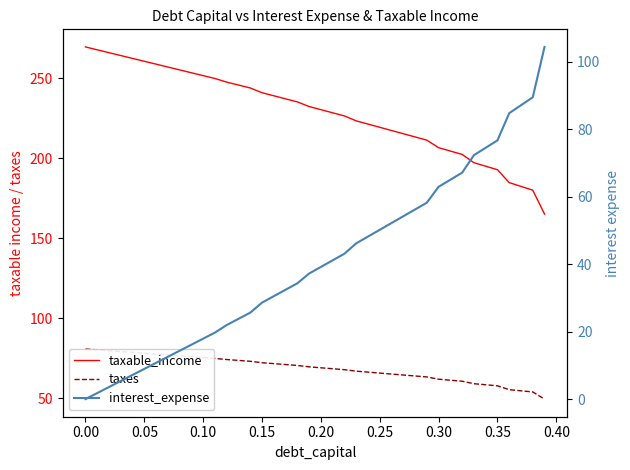

At how many categories does at least one series exceed 1?

40